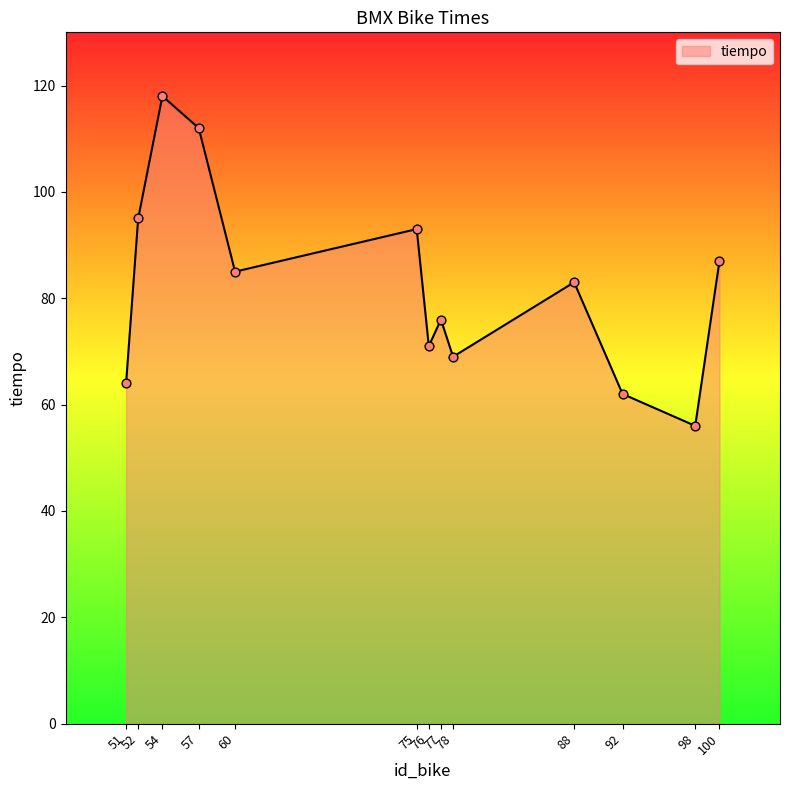

Which has a higher value, 100 or 52?

52